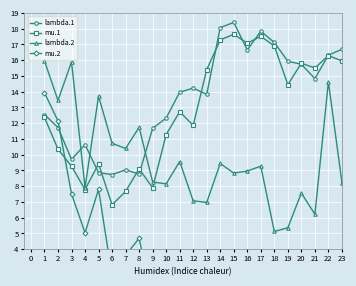

In lambda.2, how many points are higher than both neighbors (excluding endpoints)?

8